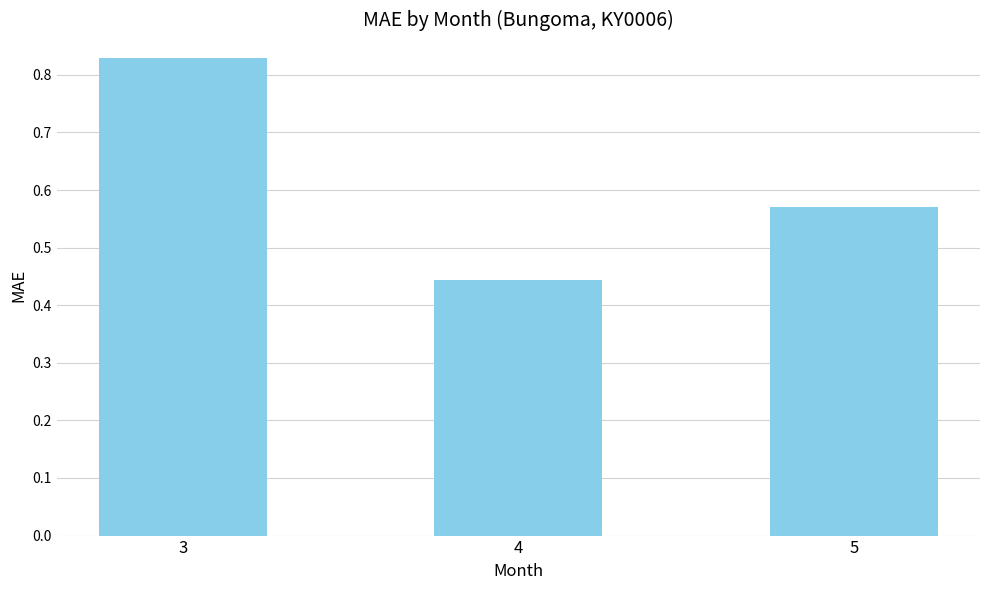

What is the sum of the values at 4 and 5?

1.0